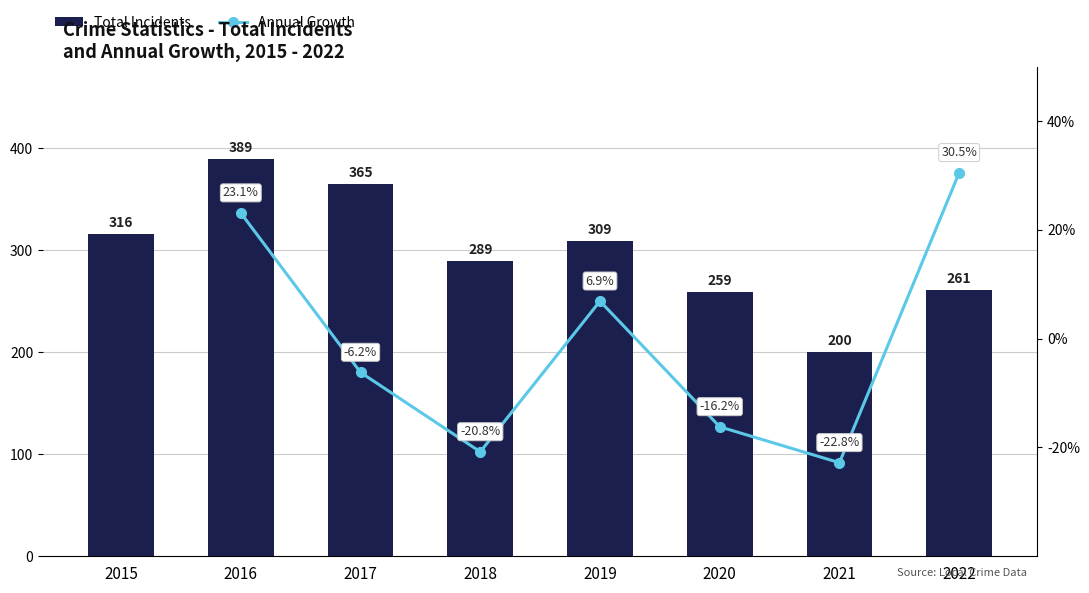

What is the average value?

298